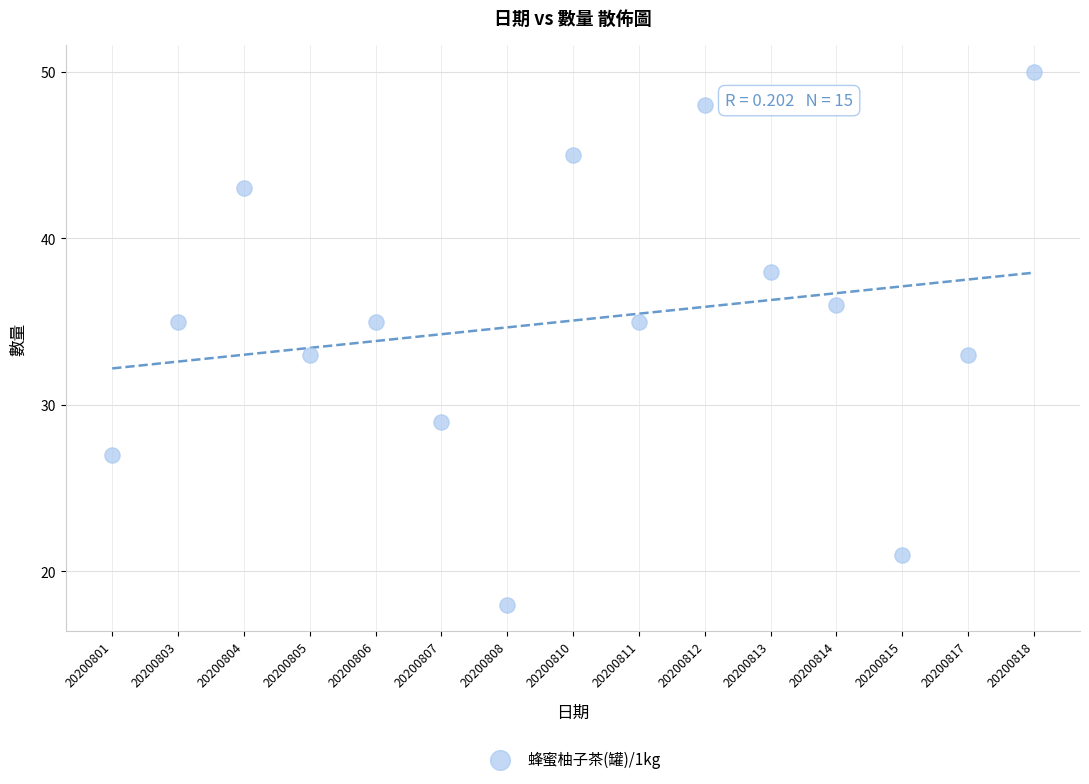

What is the range of Y values (max minus min)?

32